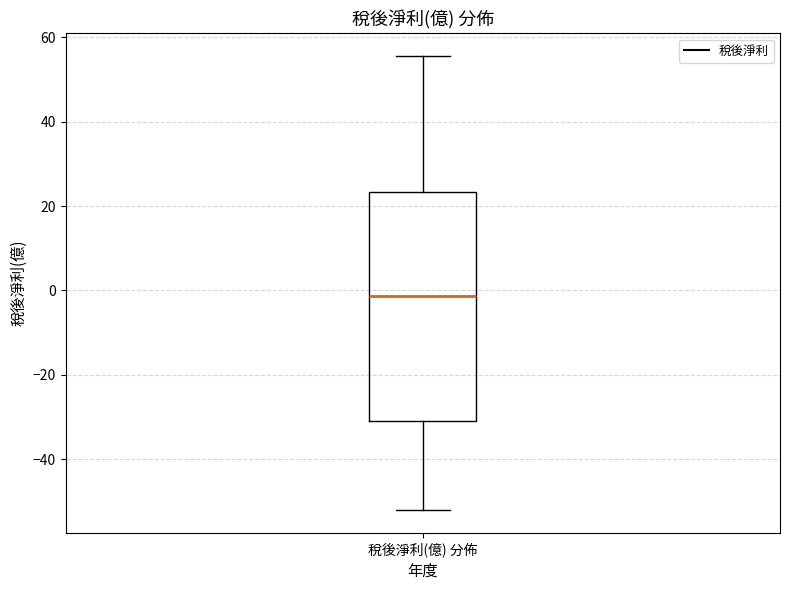

Transcribe this box plot: give where the median line is, the range the box spans, and where the two whiskers end, as read against the y-axis. The values are not printed on the chart, so give them approximately, as read against the axis.

median -2, box -30 to 24, whiskers -52 to 56